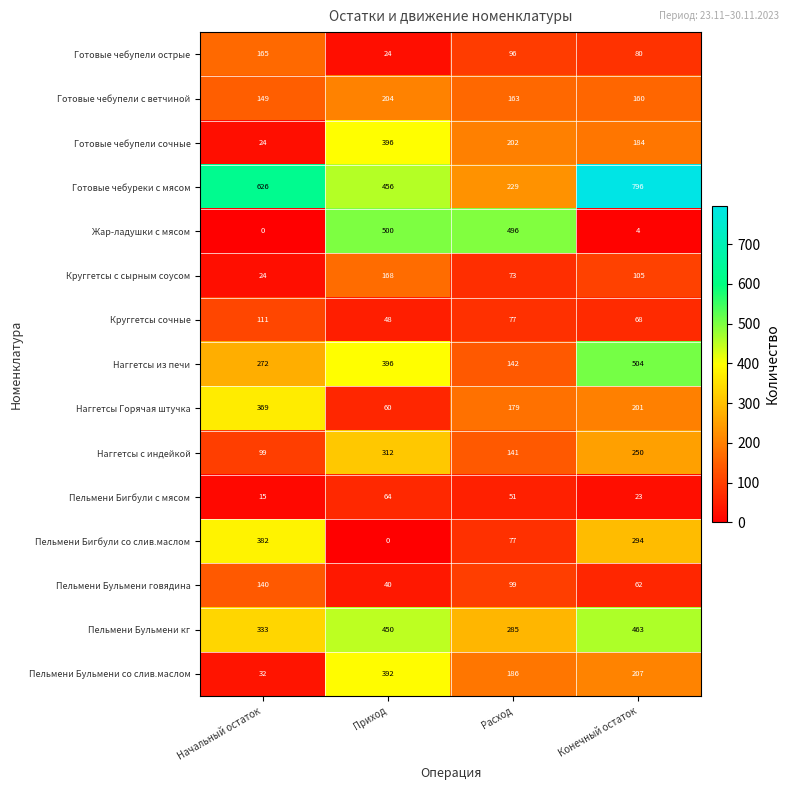

At how many categories does at least one series exceed 369?

4